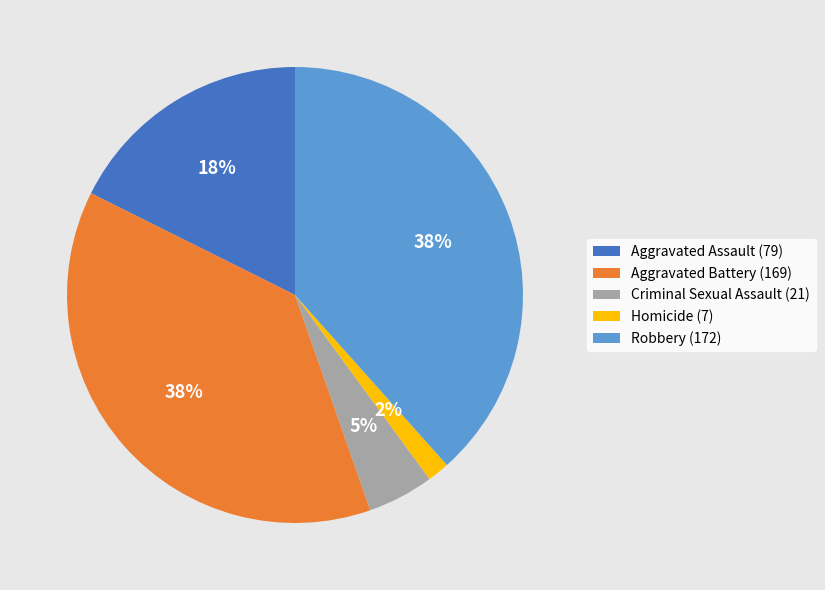

Combined, do Homicide (7) and Robbery (172) account for over 50%?

No